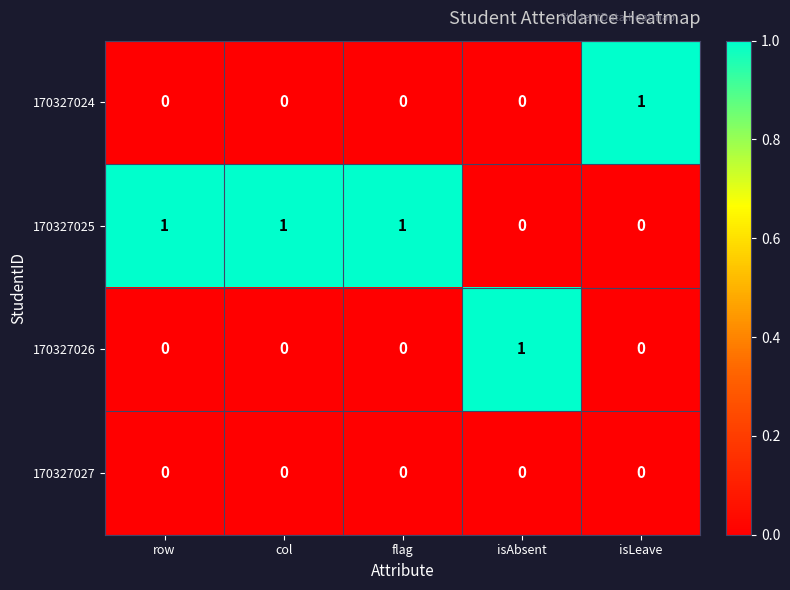

What is the maximum value shown in the chart?

1